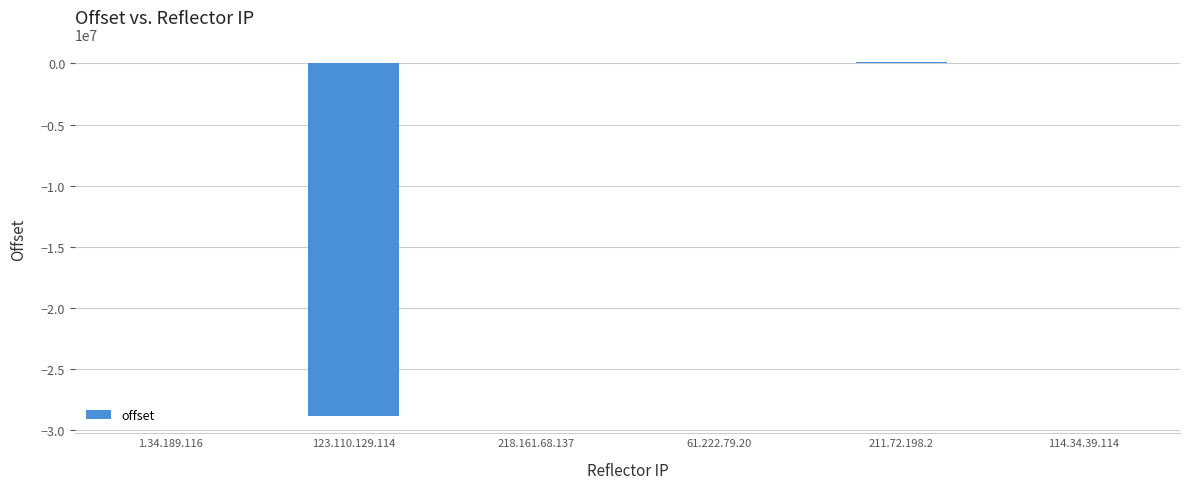

What is the maximum value shown in the chart?

152134